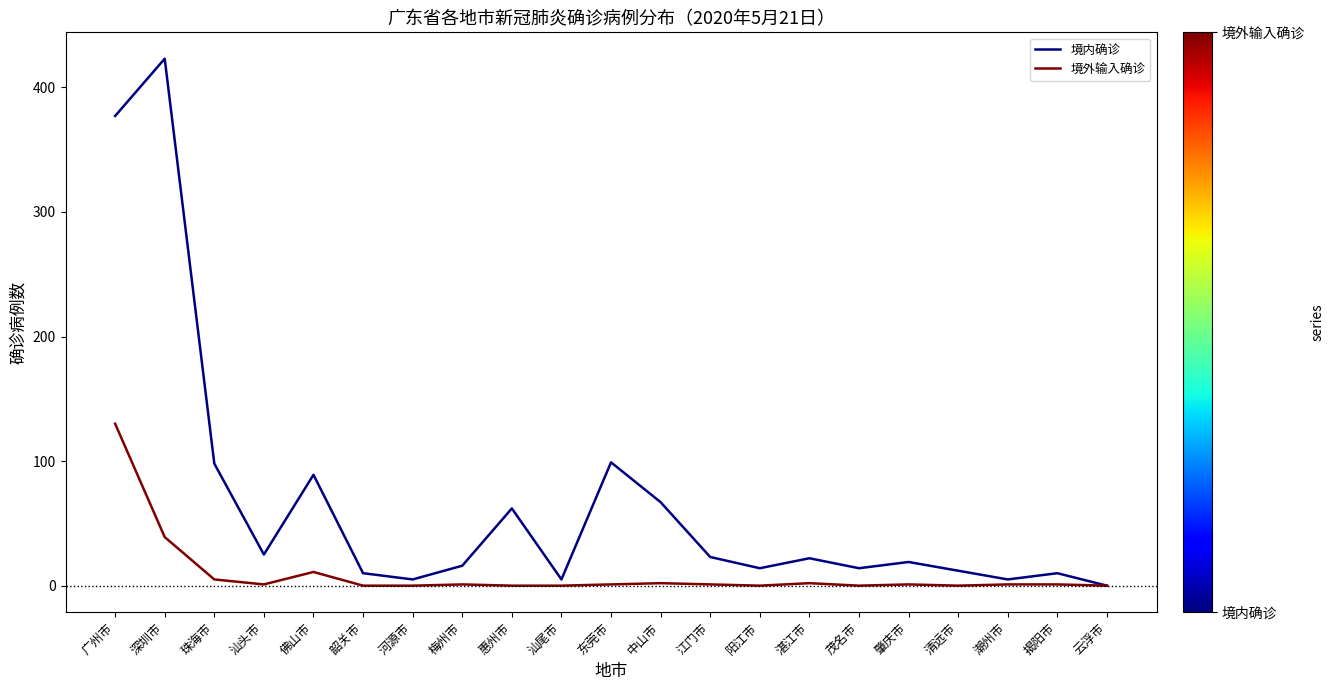

What is the difference between the maximum and minimum values in the 境内确诊 series?

423